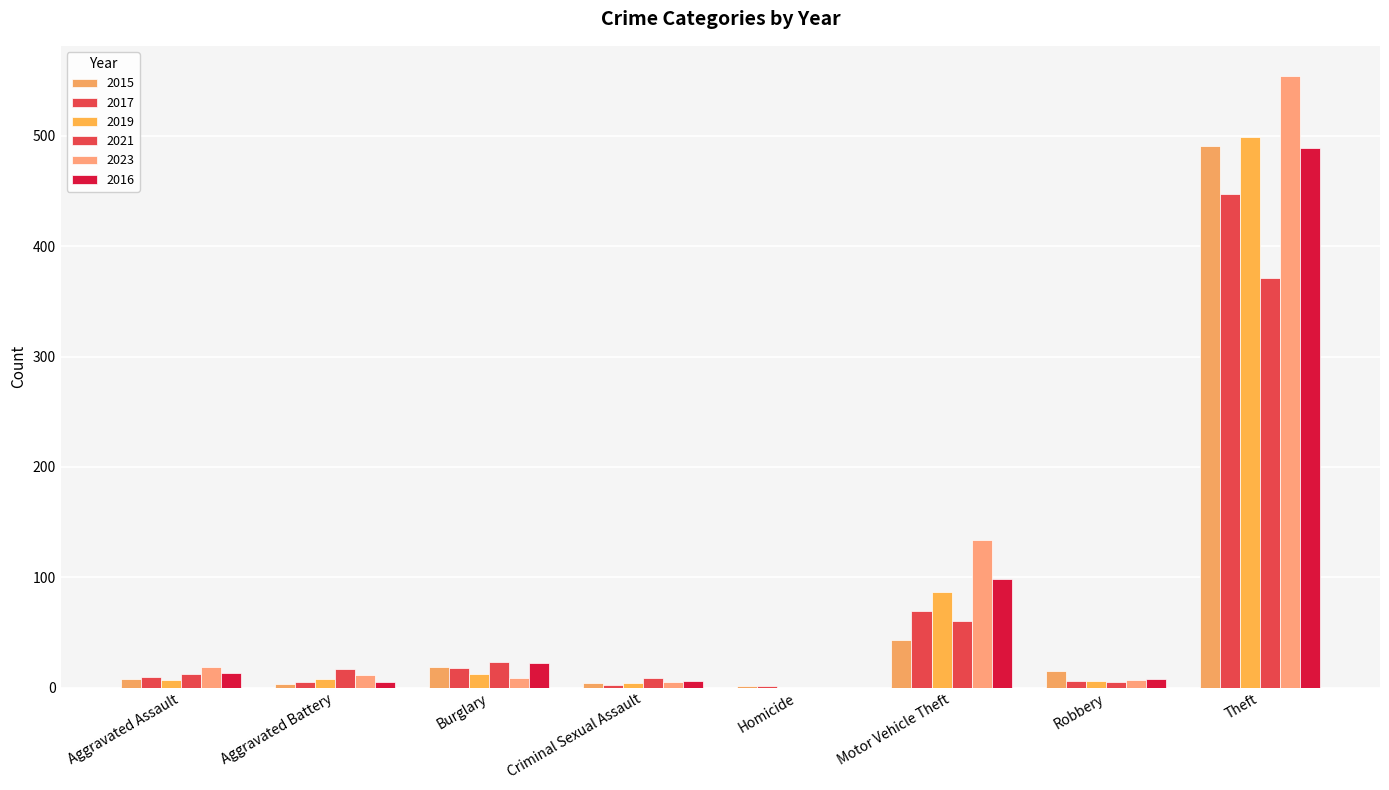

Which series changed the most between Aggravated Assault and Burglary?

2015